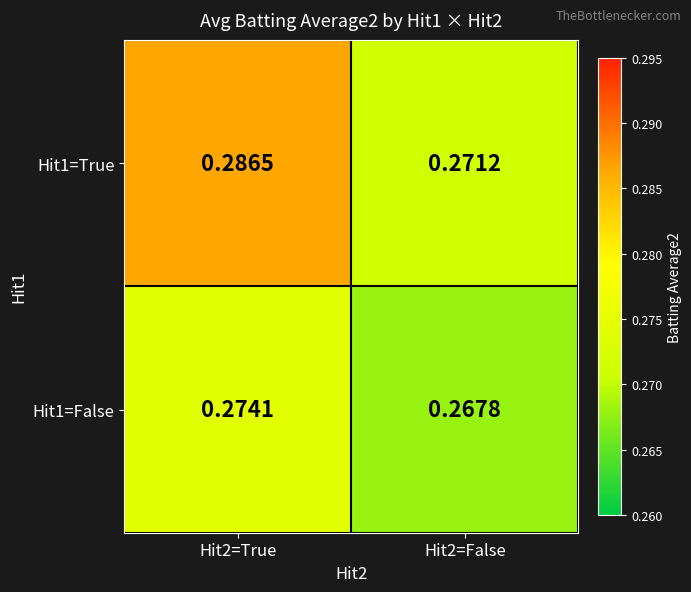

Is the value of Hit1=False at Hit2=False greater than the value of Hit1=True at Hit2=True?

No